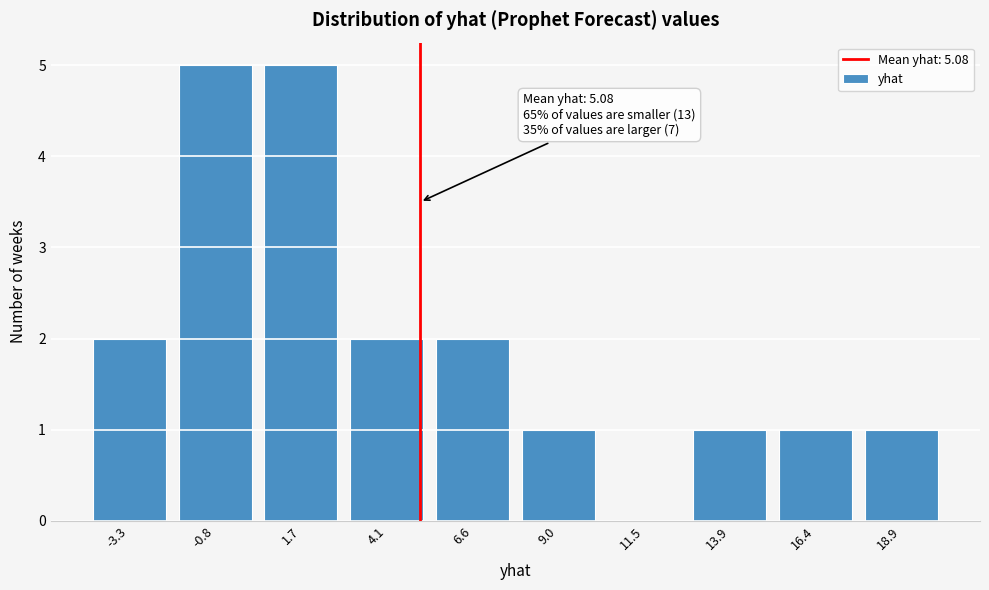

Reading left to right, extract all data points from this chart.

-3.3=2	-0.8=5	1.7=5	4.1=2	6.6=2	9.0=1	11.5=0	13.9=1	16.4=1	18.9=1